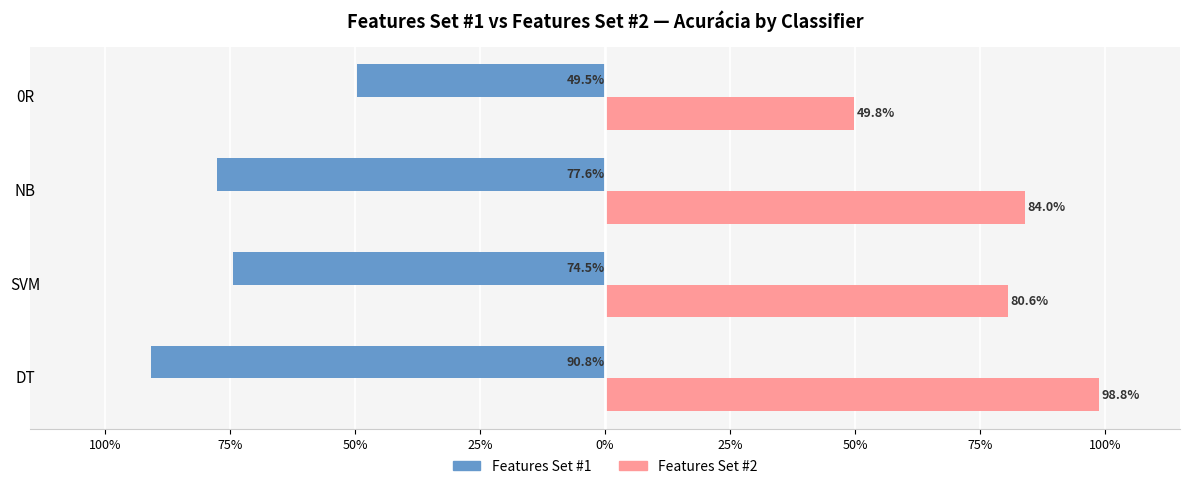

True or false: Features Set #2 (Média) has a value of 0.8 at SVM.

True